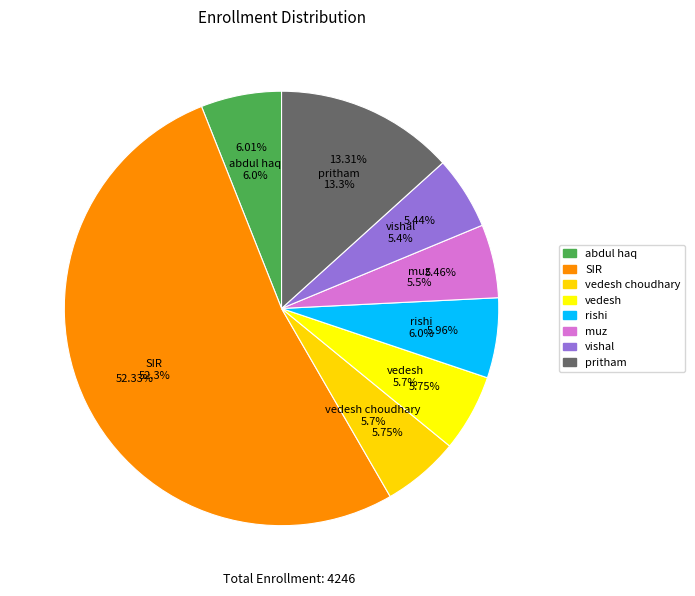

To the nearest percent, what is the combined percentage of vedesh and abdul haq?

12%